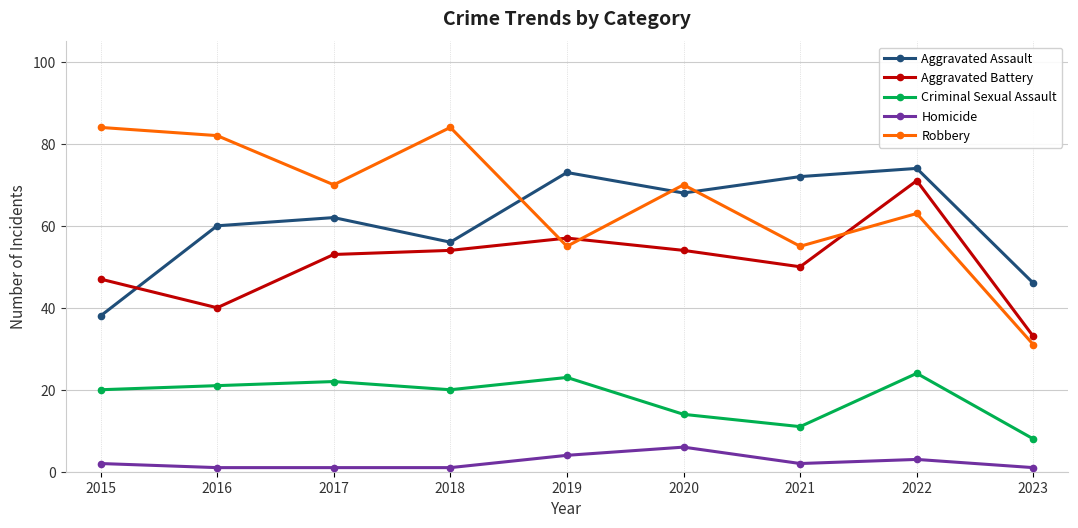

At which category does Criminal Sexual Assault reach its first local peak?

2017